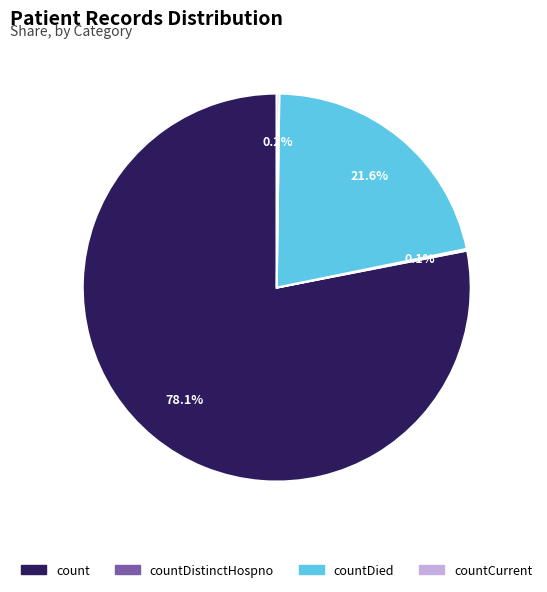

Does any single category account for the majority?

Yes